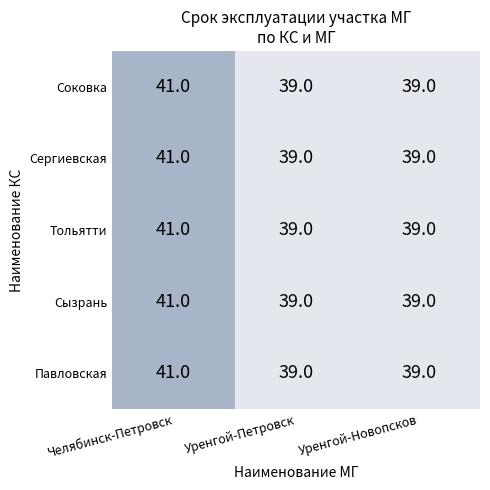

Rank the categories by Сызрань value from highest to lowest.

Челябинск-Петровск, Уренгой-Петровск, Уренгой-Новопсков